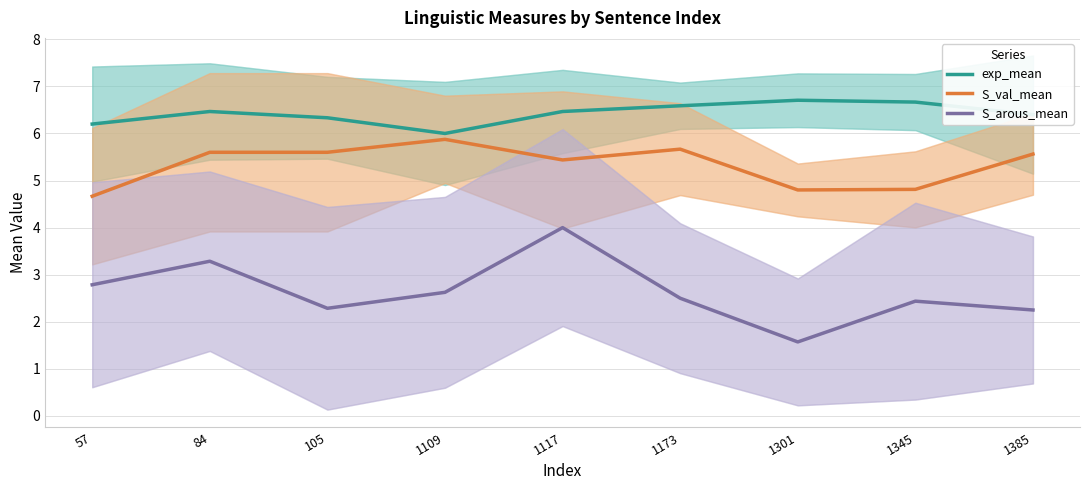

What are all the series names shown in the legend?

exp_mean, S_val_mean, S_arous_mean